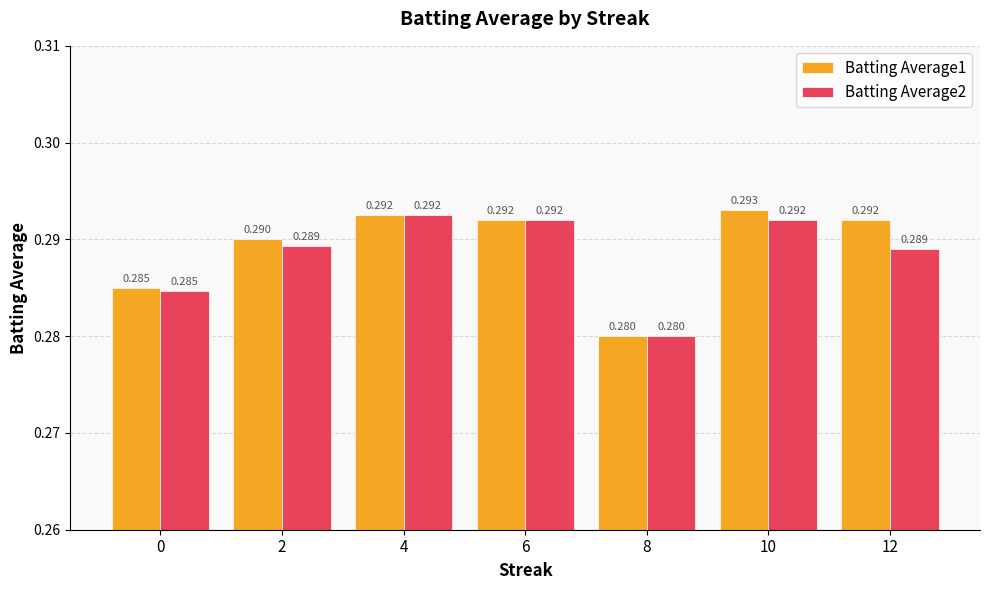

What are all the series names shown in the legend?

Batting Average1, Batting Average2